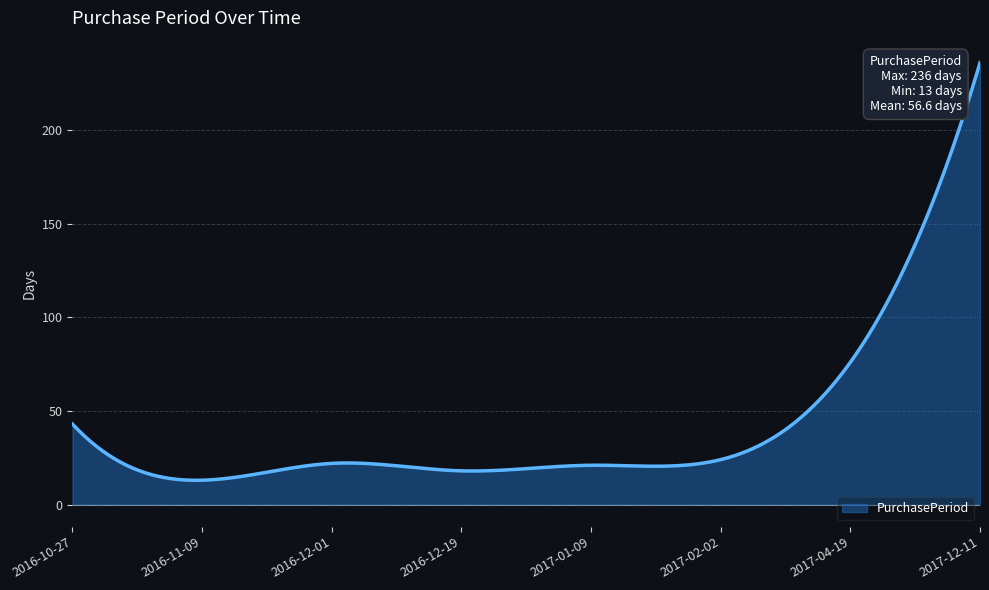

What is the average value?

41.5